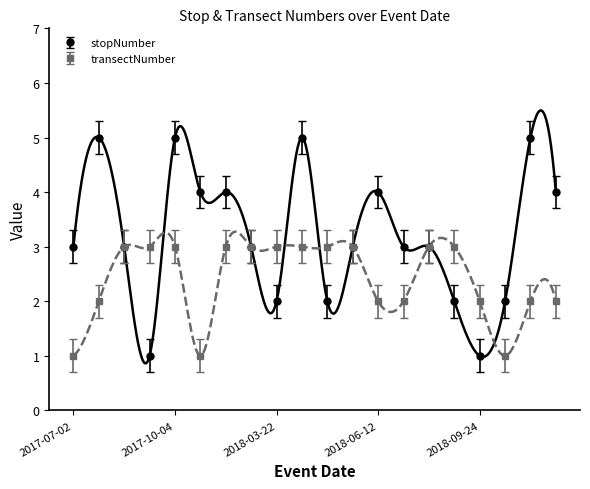

The value of transectNumber at 2017-07-12 is 1. True or false?

False